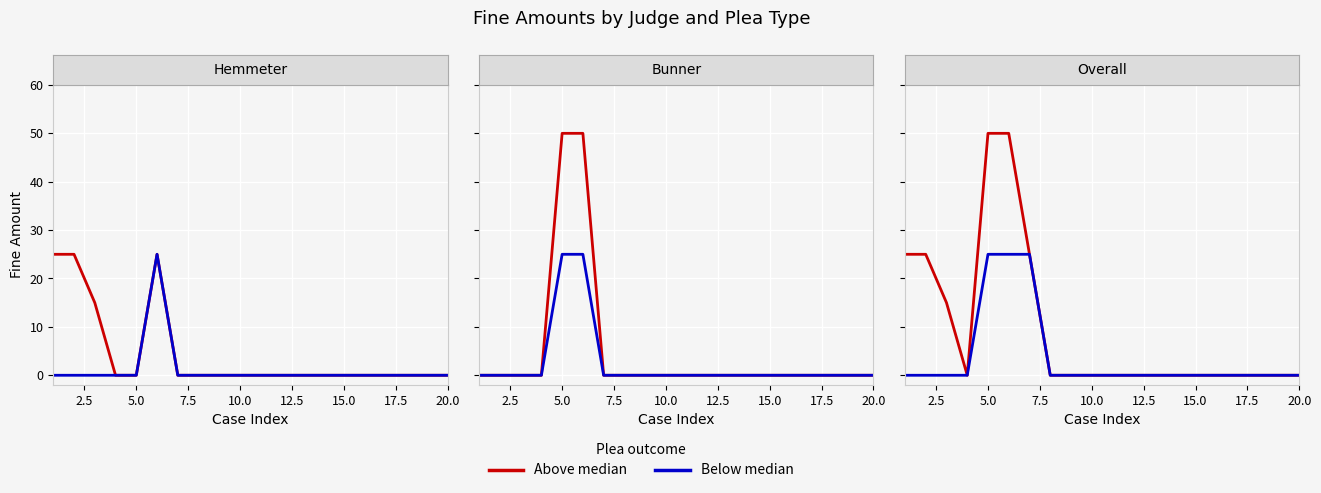

Is the value of Above median at 5.0 greater than the value of Below median at 14?

Yes